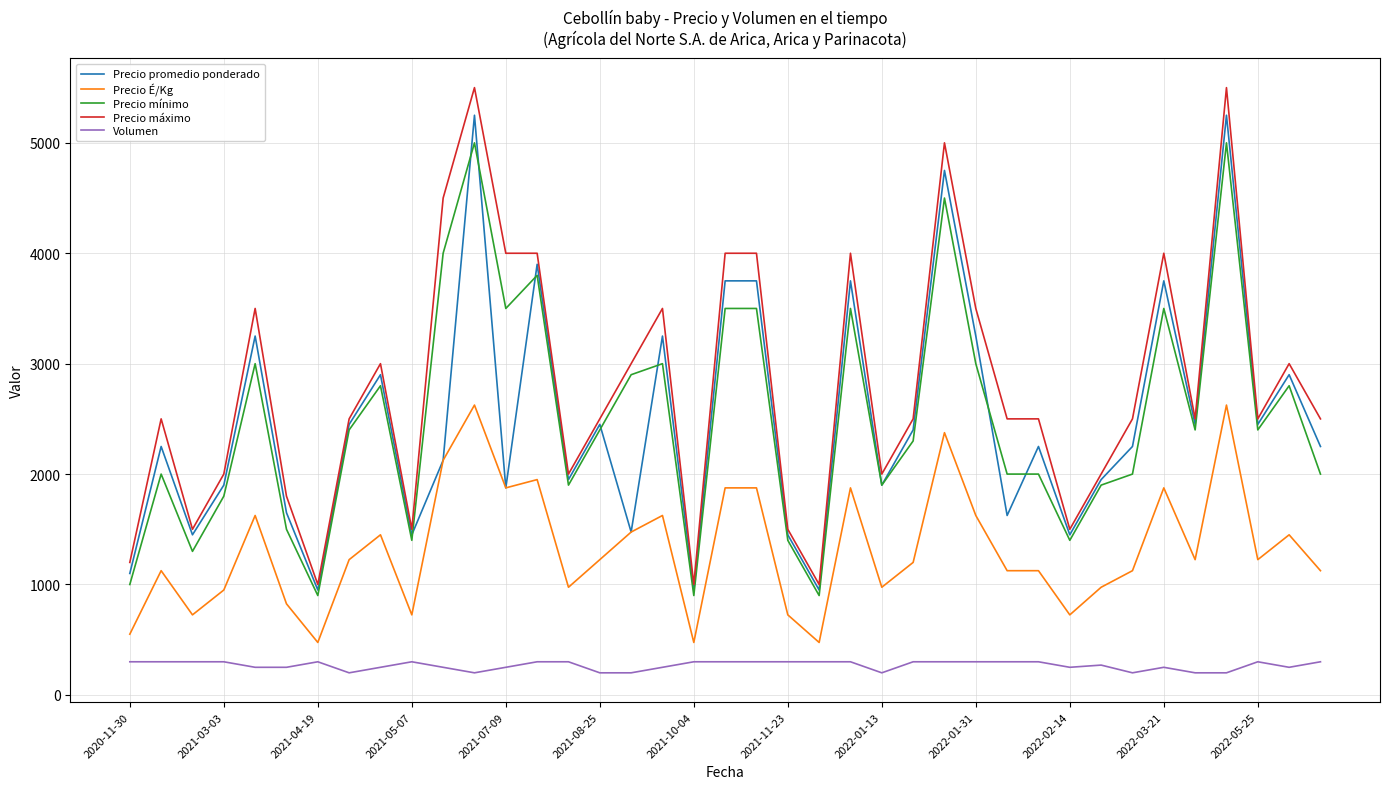

What is the highest value of the Precio É/Kg series?

2625